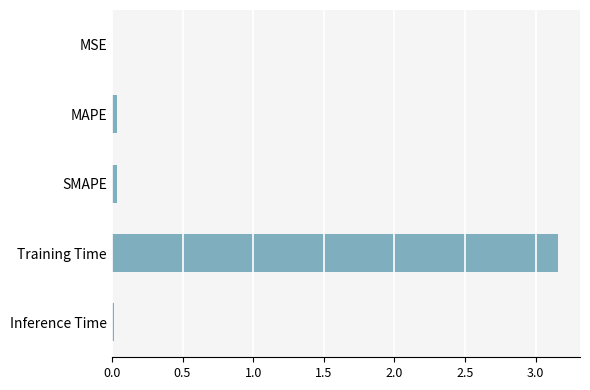

True or false: the data shows 0.0 at Inference Time.

True